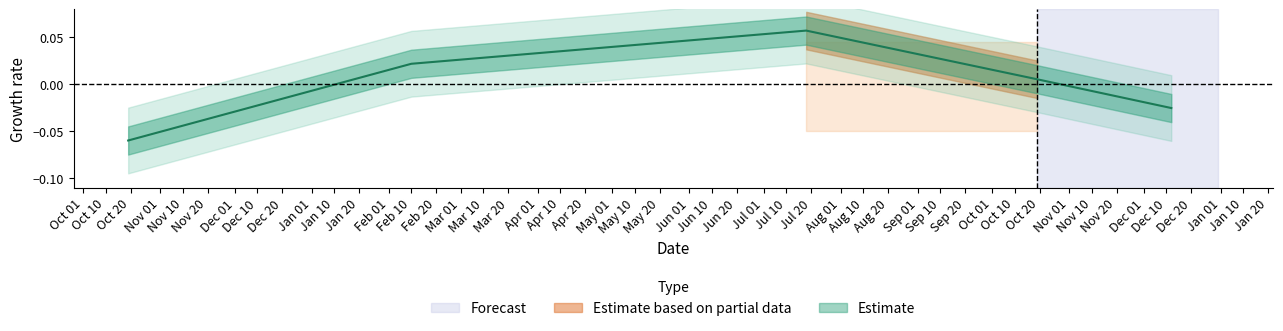

What is the change in value from 2016-07-18 to 2016-12-12?

-0.1